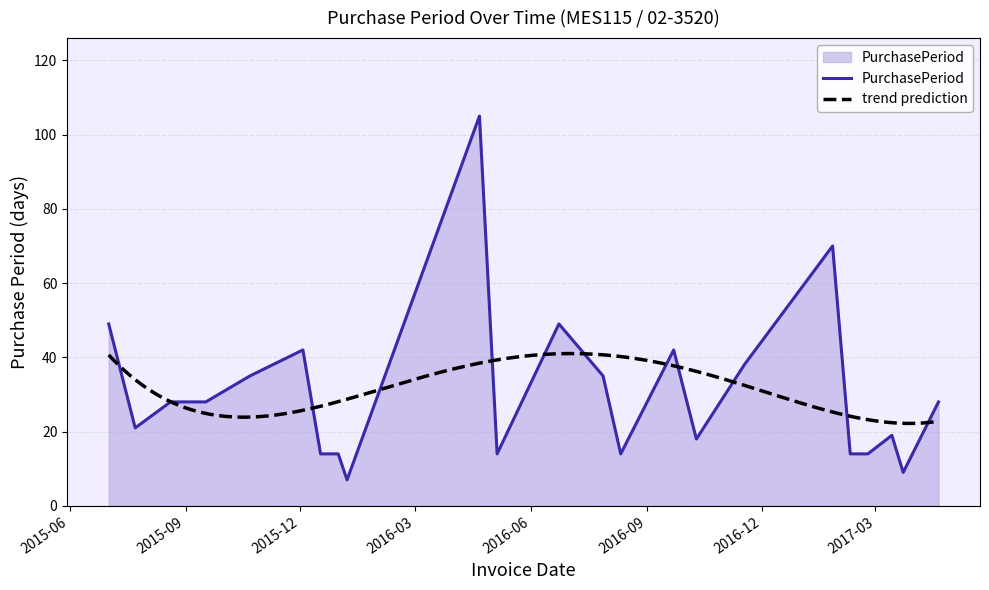

Reading left to right, list all the values displayed in this chart.

49	21	28	28	35	42	14	14	7	105	14	49	35	14	42	18	38	70	14	14	19	9	28